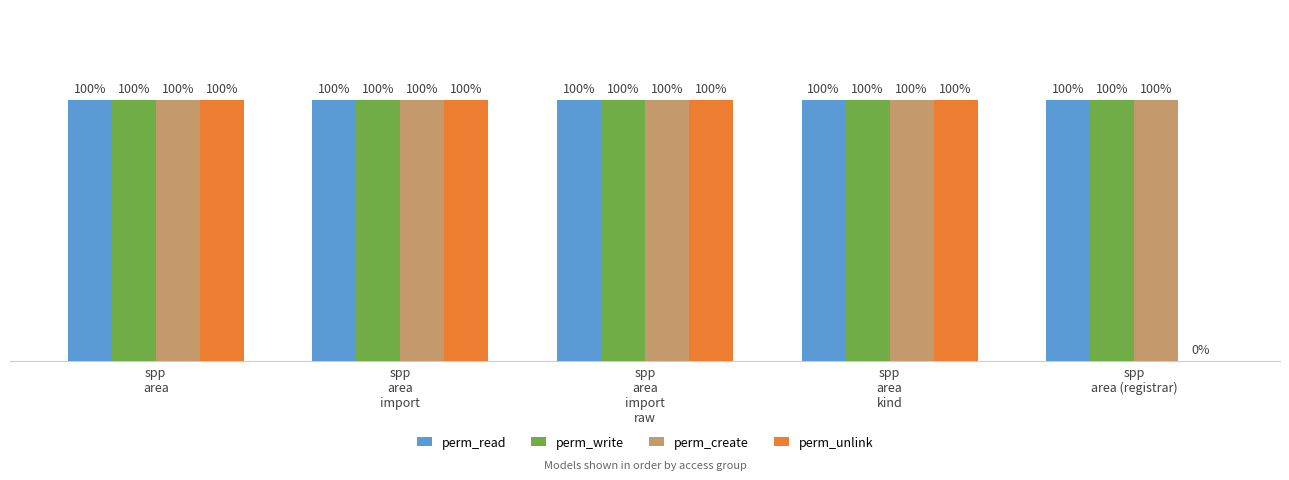

Are the bars horizontal?

No